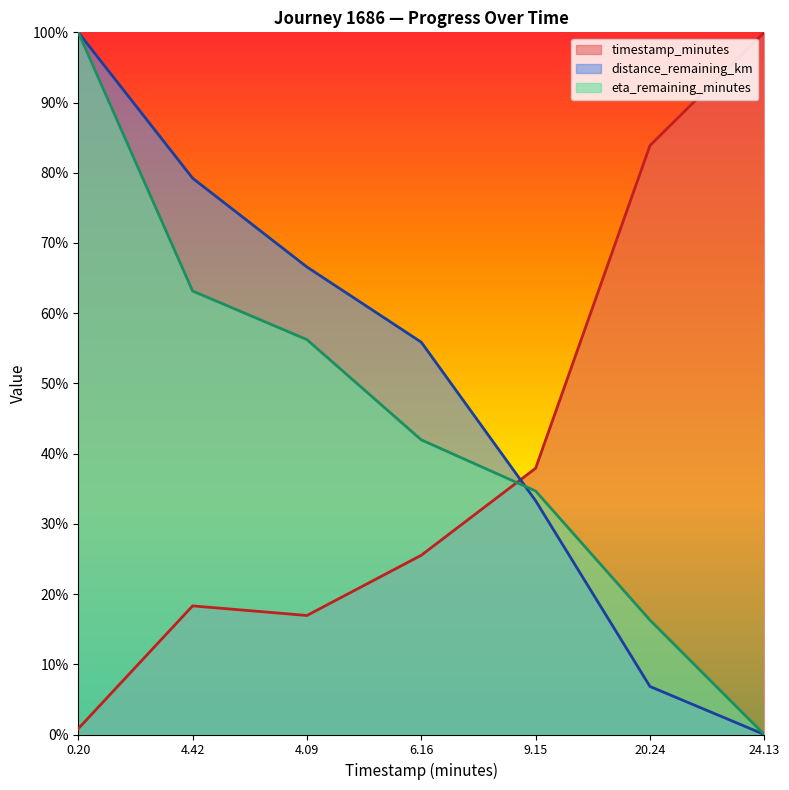

At which label does distance_remaining_km reach its peak?

0.20